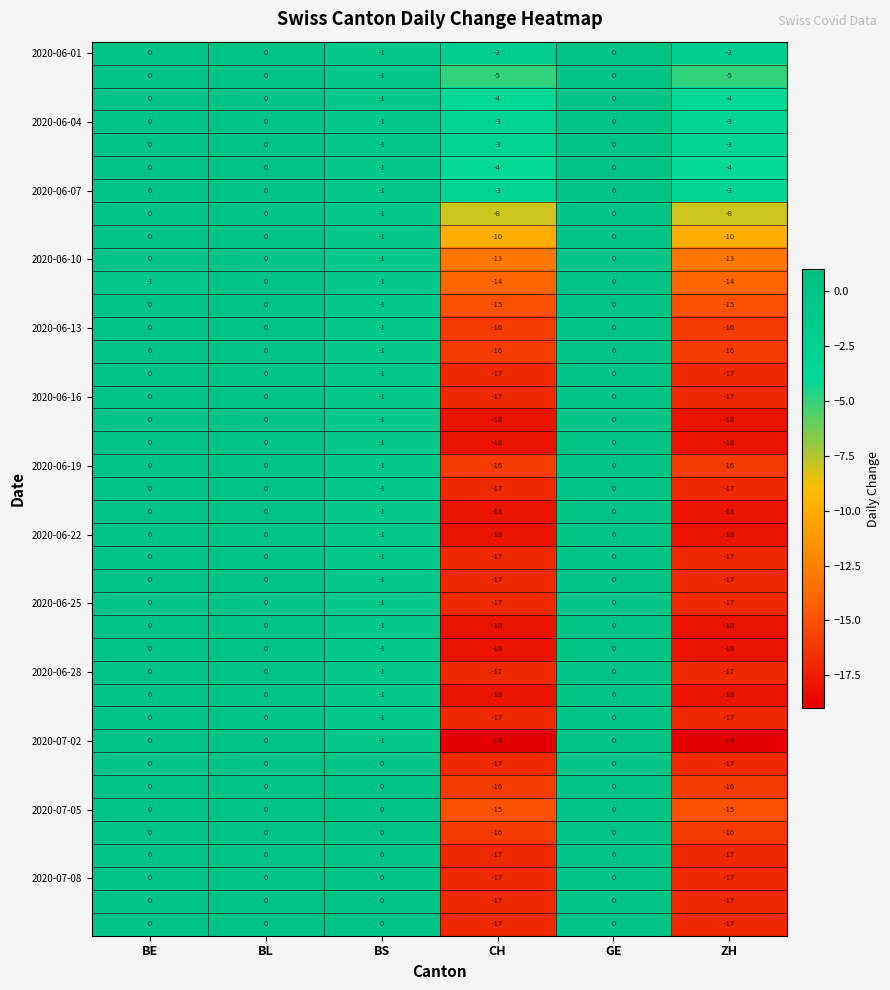

What is the total value across all series at ZH?

-545